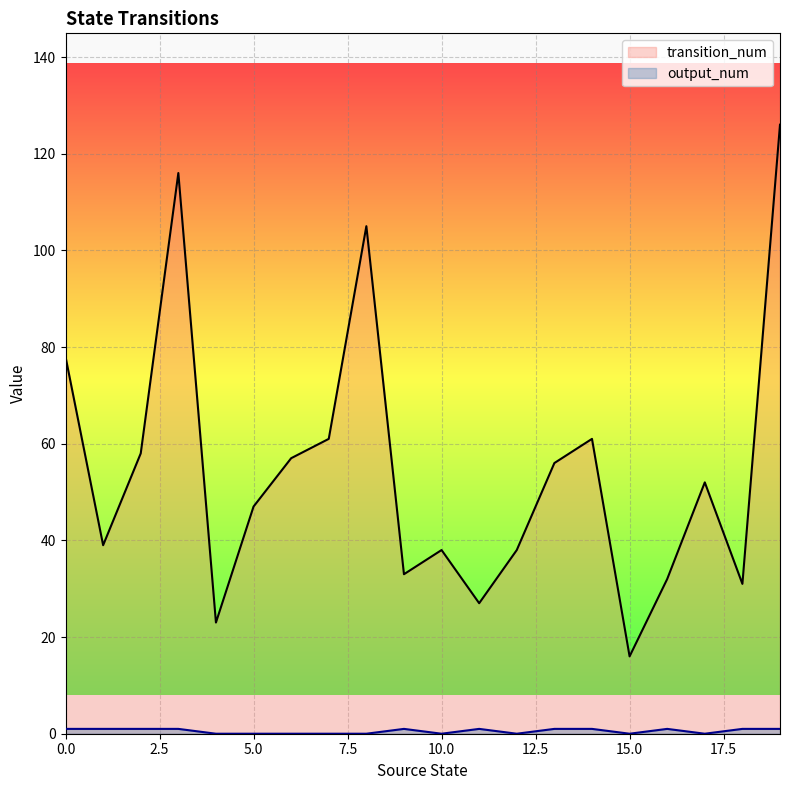

True or false: output_num has a value of -1 at 6.

False